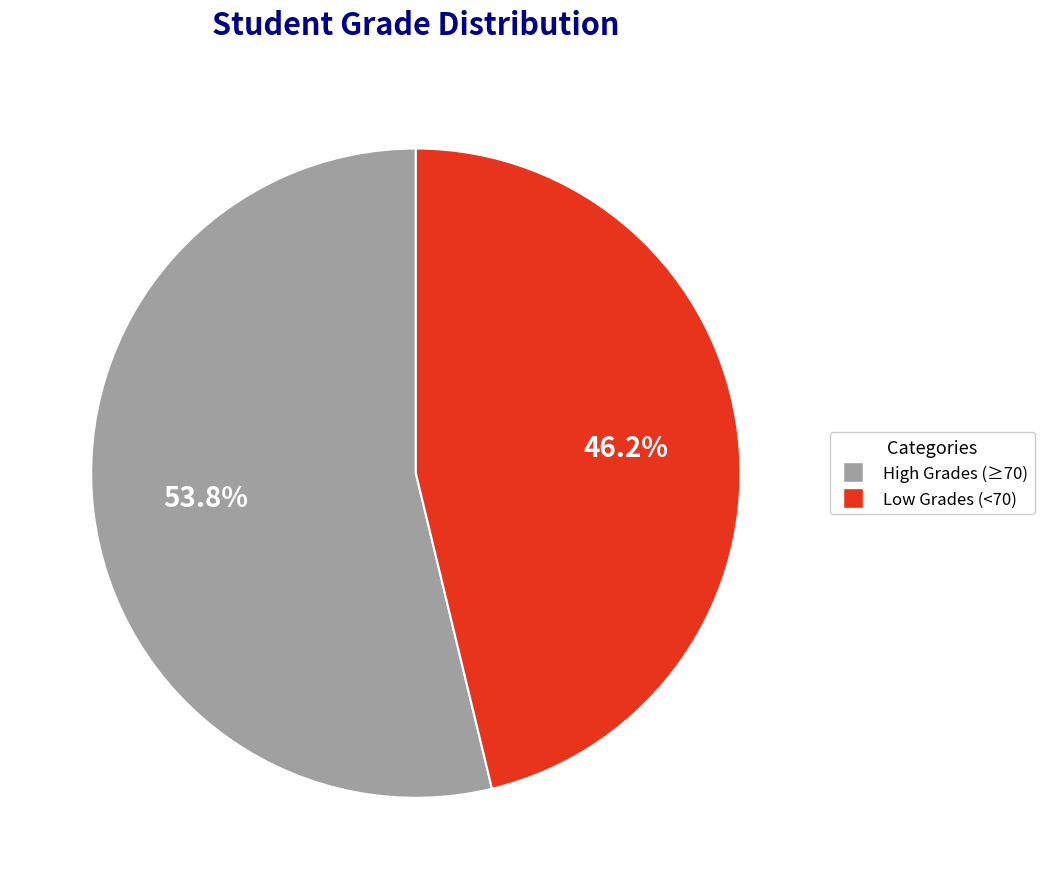

Does any single category account for the majority?

Yes